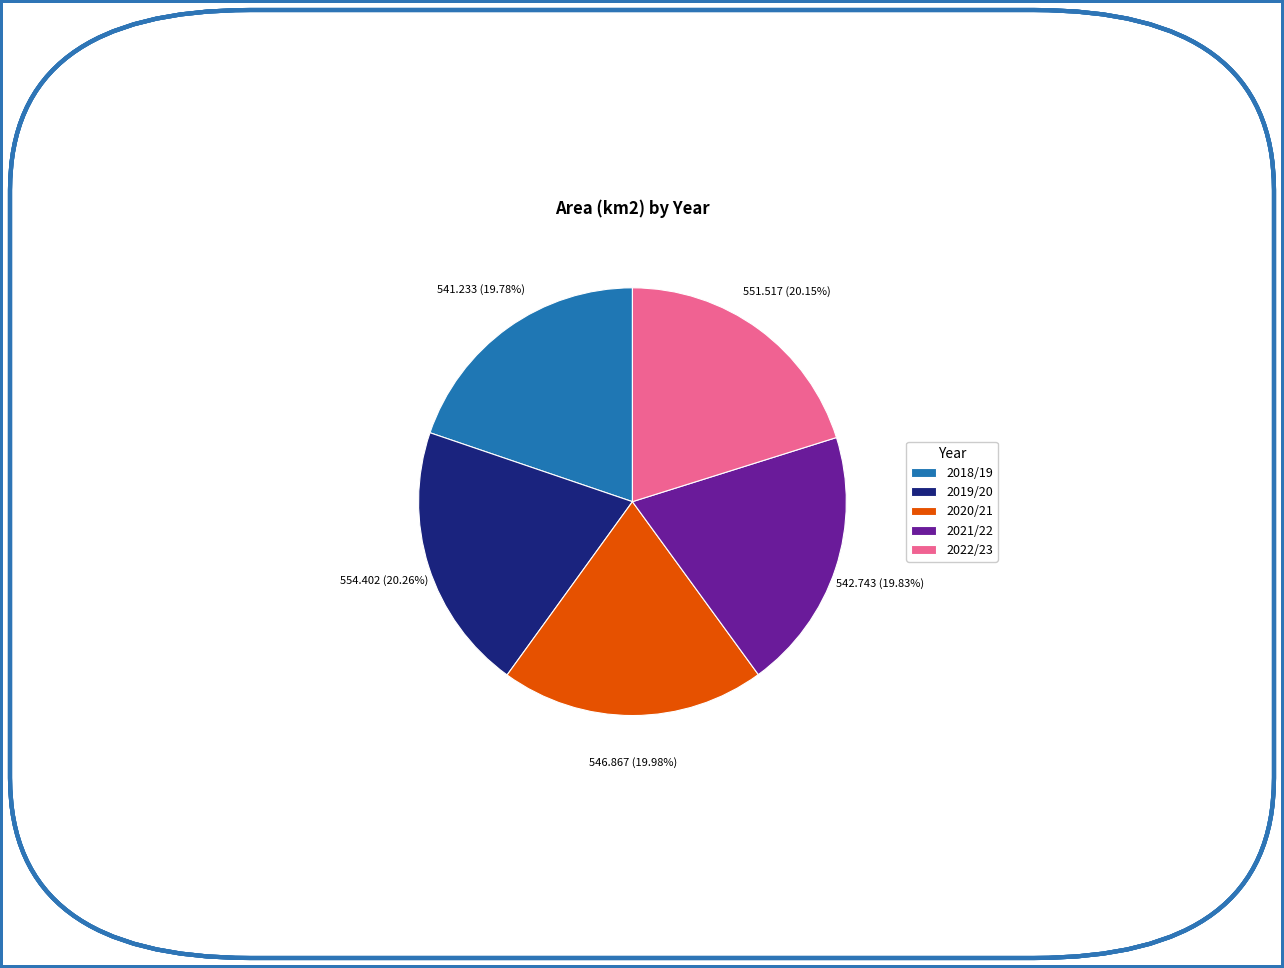

To the nearest percent, what percentage of the pie is 2020/21?

20%